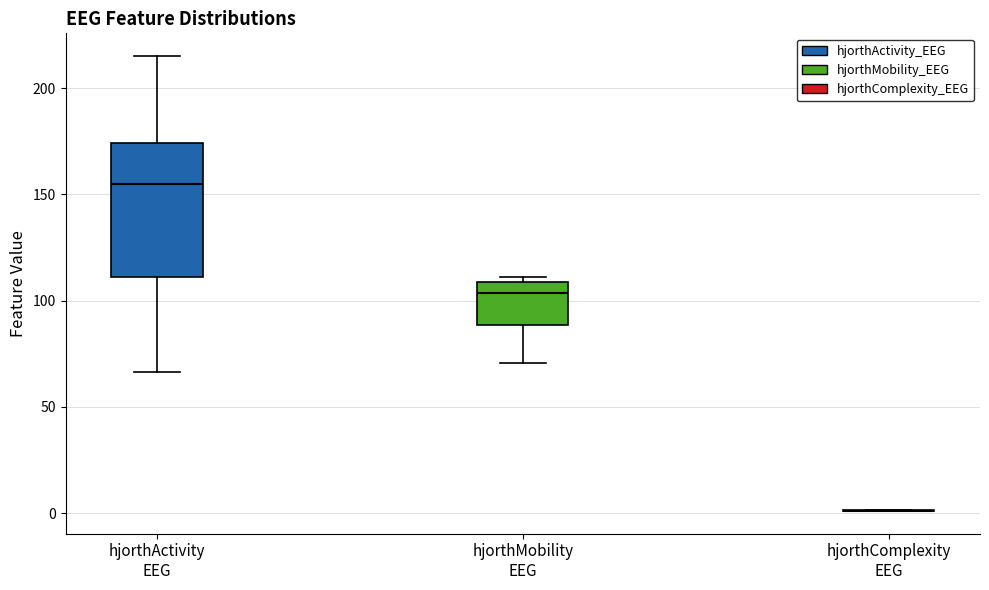

Where does the median line of the box for hjorthActivity EEG sit on the y-axis? The values are not printed on the chart, so give them approximately, as read against the axis.

155